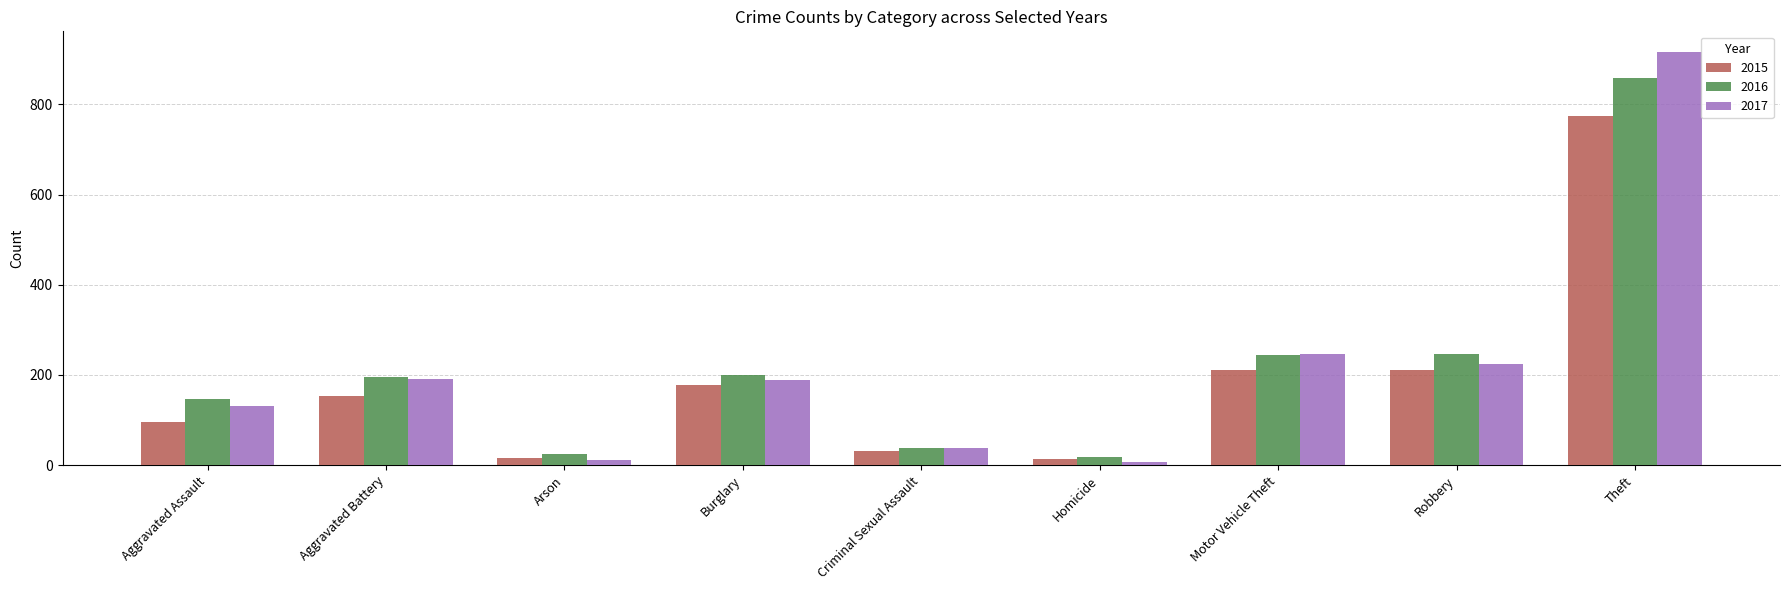

True or false: 2017 has a value of 129 at Robbery.

False